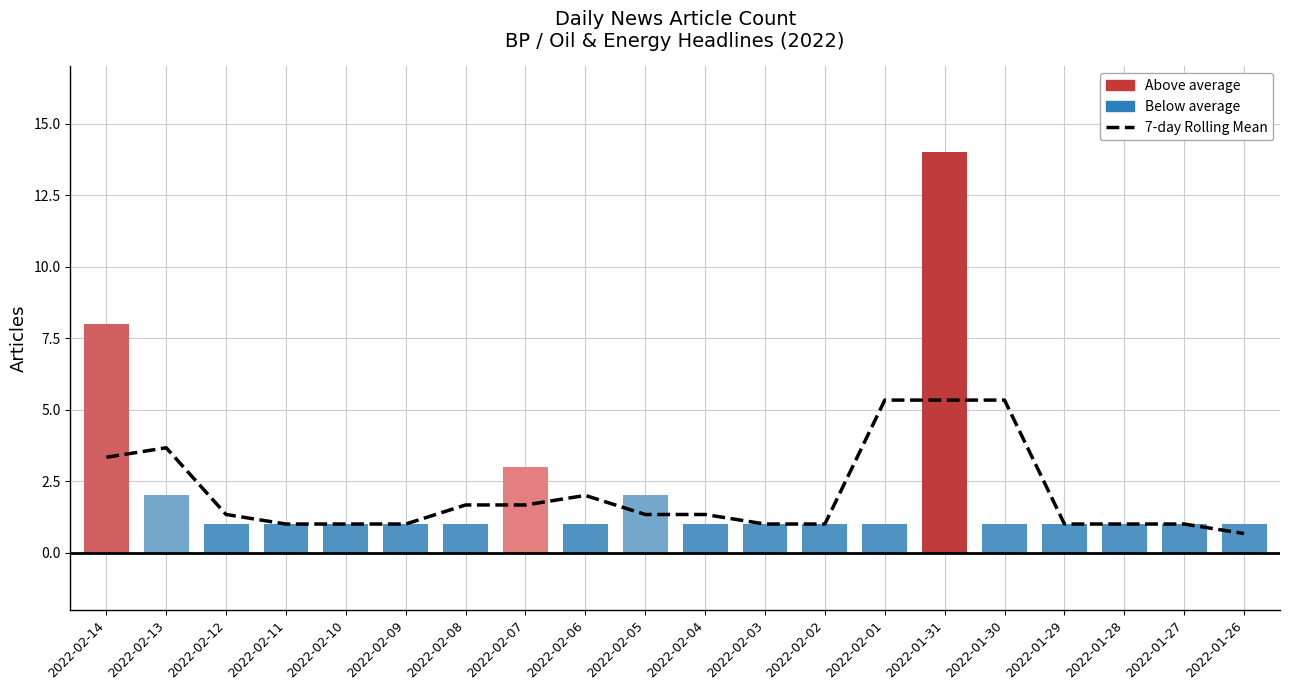

Count the number of values greater than 1.

11